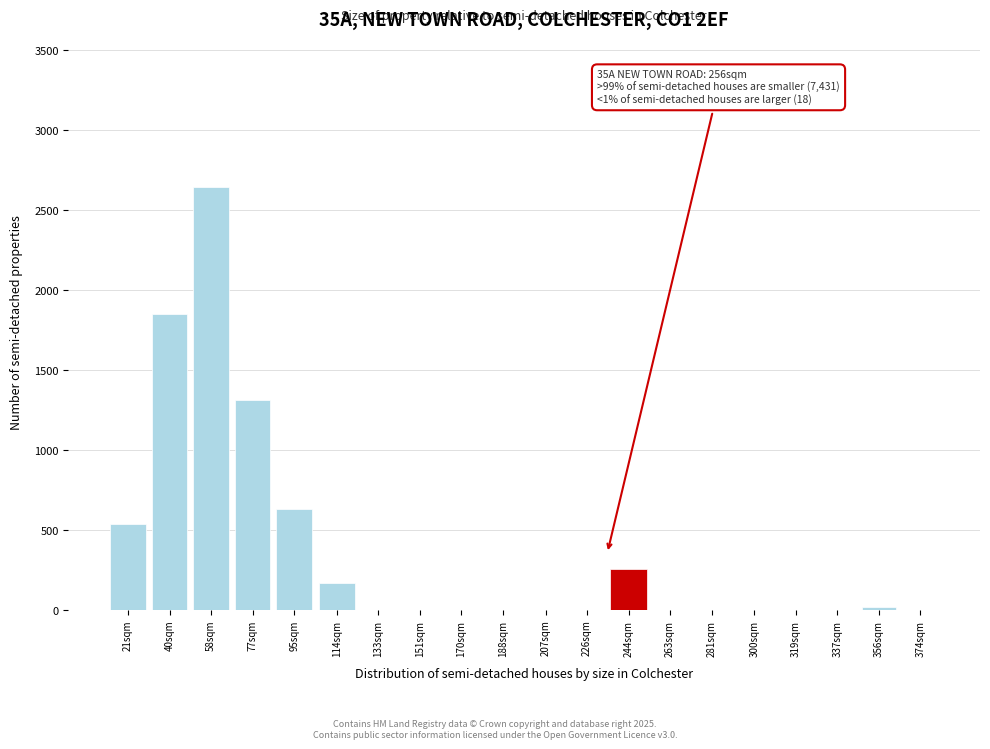

Reading right to left, extract all data points from this chart.

374sqm=0	356sqm=18	337sqm=0	319sqm=0	300sqm=0	281sqm=0	263sqm=0	244sqm=256	226sqm=0	207sqm=0	188sqm=0	170sqm=0	151sqm=0	133sqm=0	114sqm=170	95sqm=630	77sqm=1310	58sqm=2640	40sqm=1850	21sqm=540